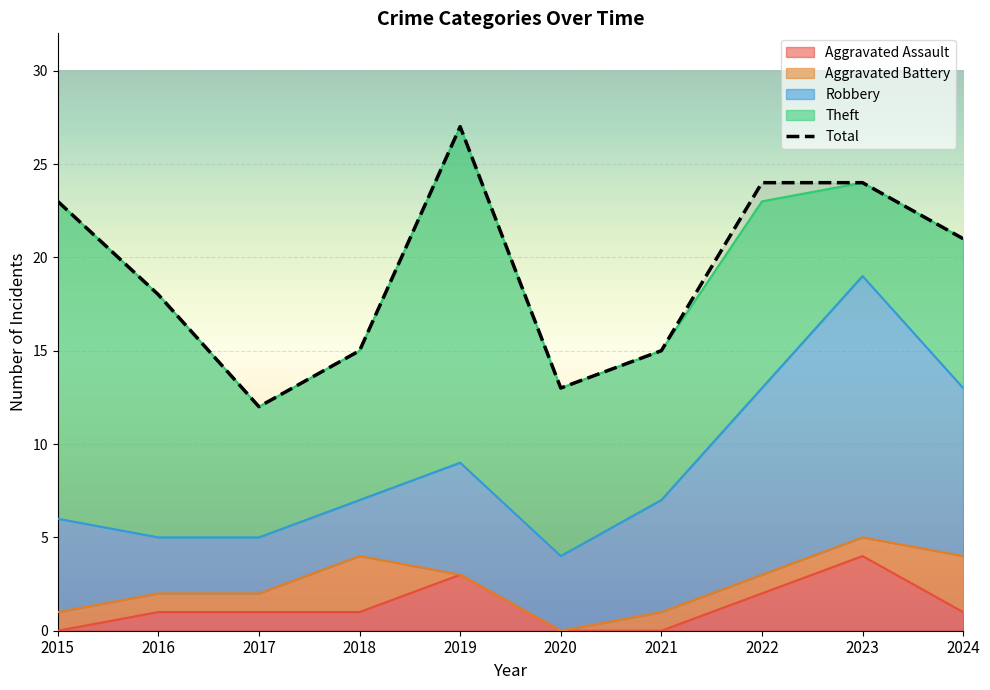

True or false: Aggravated Battery and Total intersect in this chart.

False